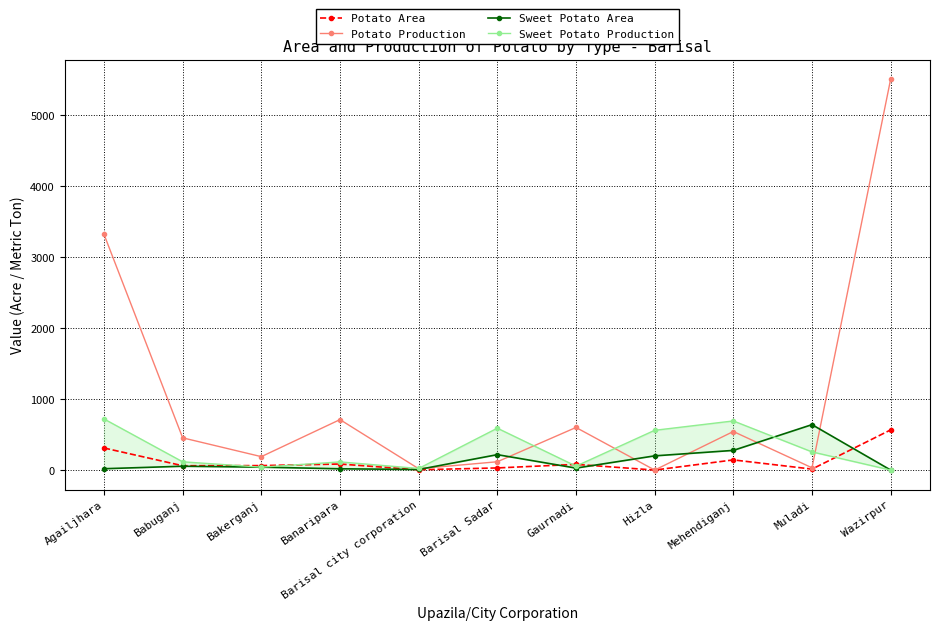

Rank the series at Barisal Sadar from lowest to highest value.

Potato Area, Potato Production, Sweet Potato Area, Sweet Potato Production